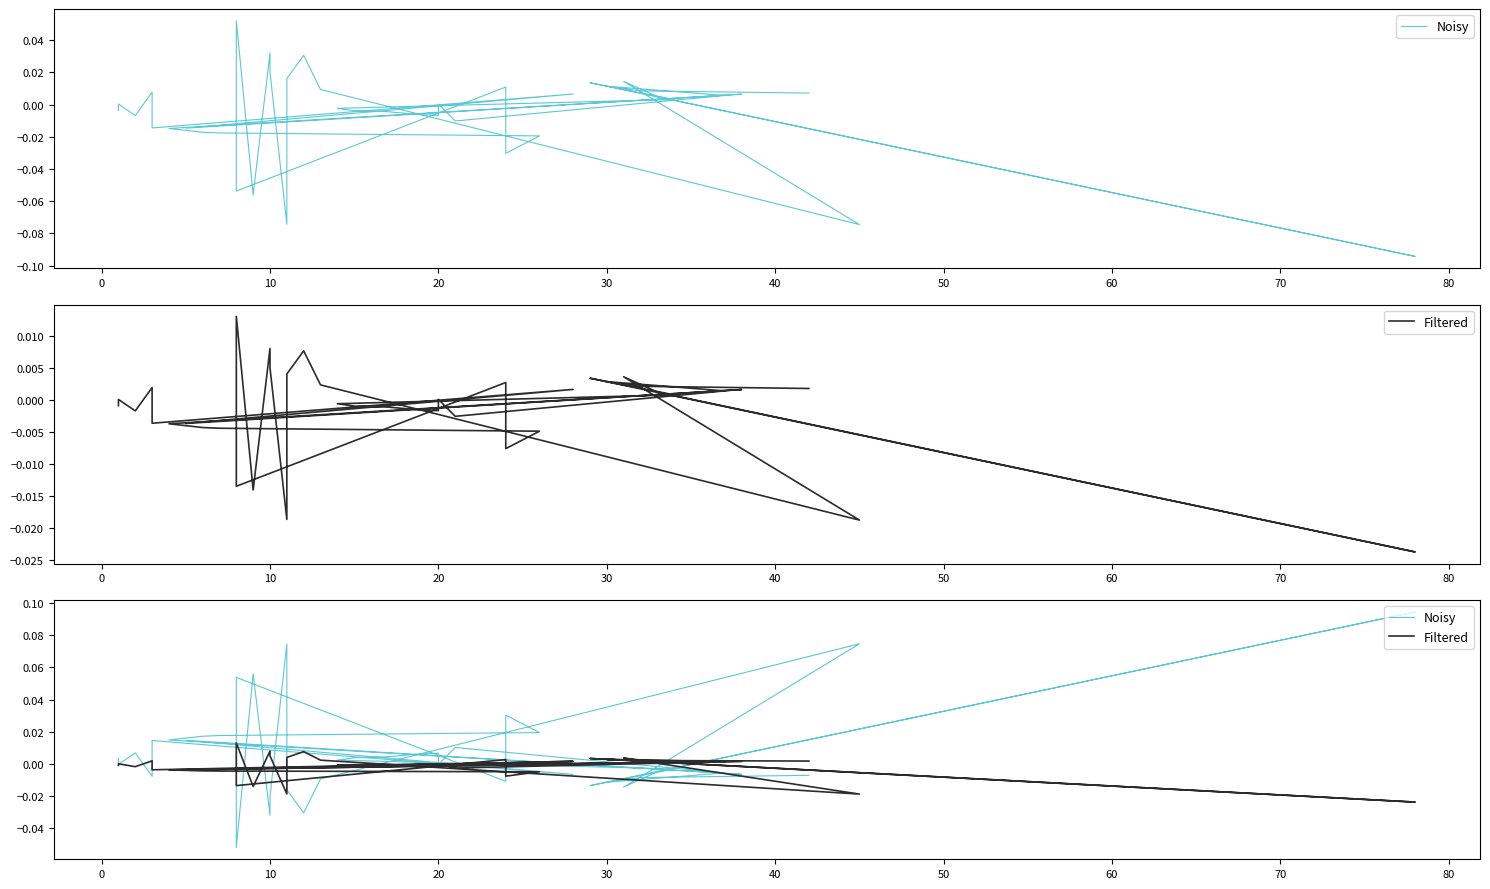

In Noisy, how many points are lower than both neighbors (excluding endpoints)?

12